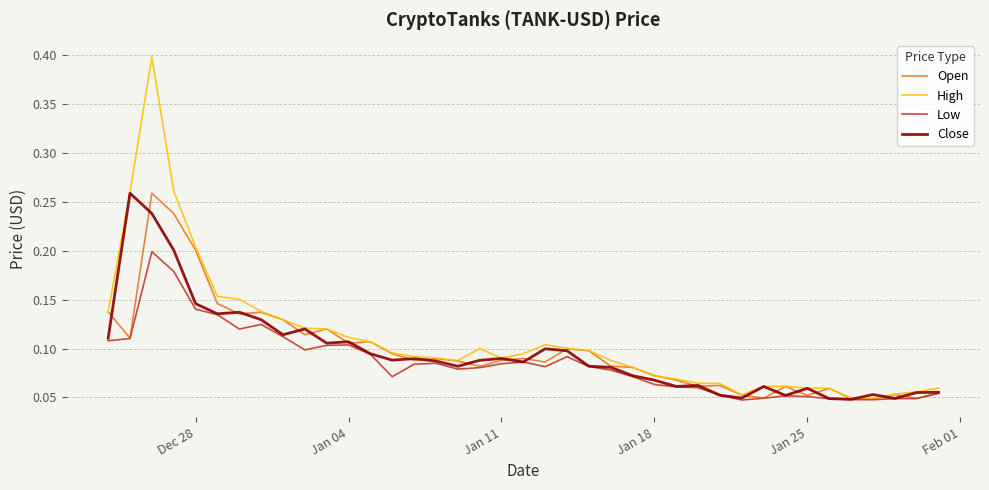

Which series has the largest range (max minus min)?

High